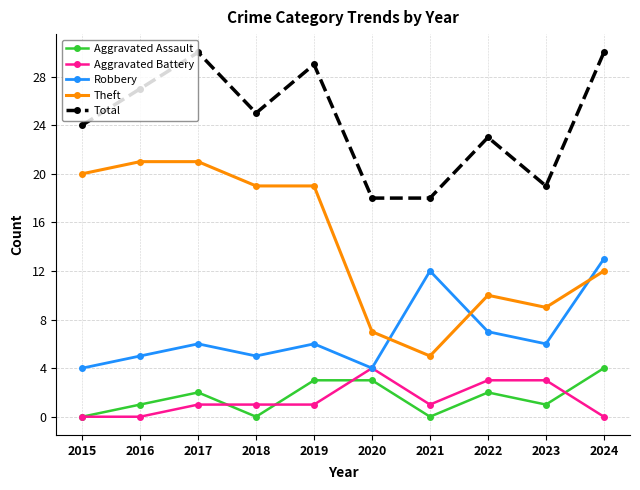

What is the difference between the highest and lowest values at 2015?

24